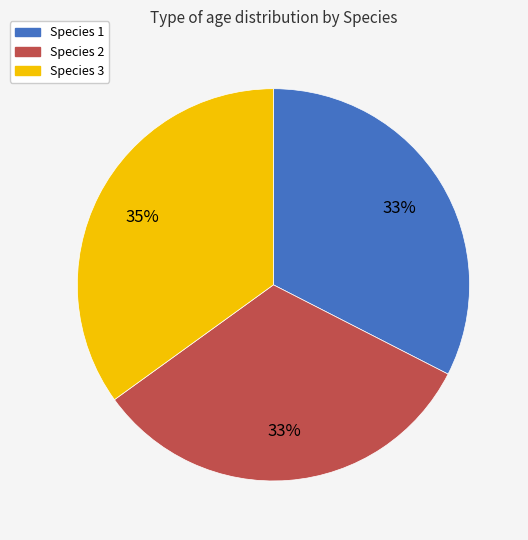

What is the largest slice in the pie chart?

Species 3